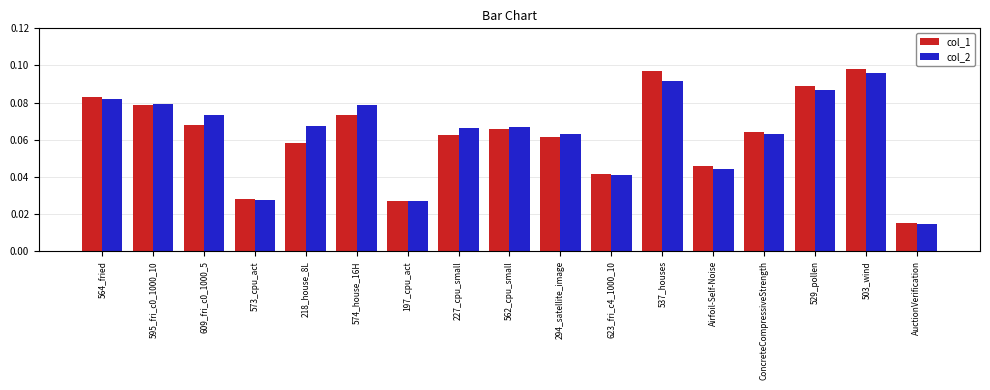

How many col_1 values are between 0 and 1?

17